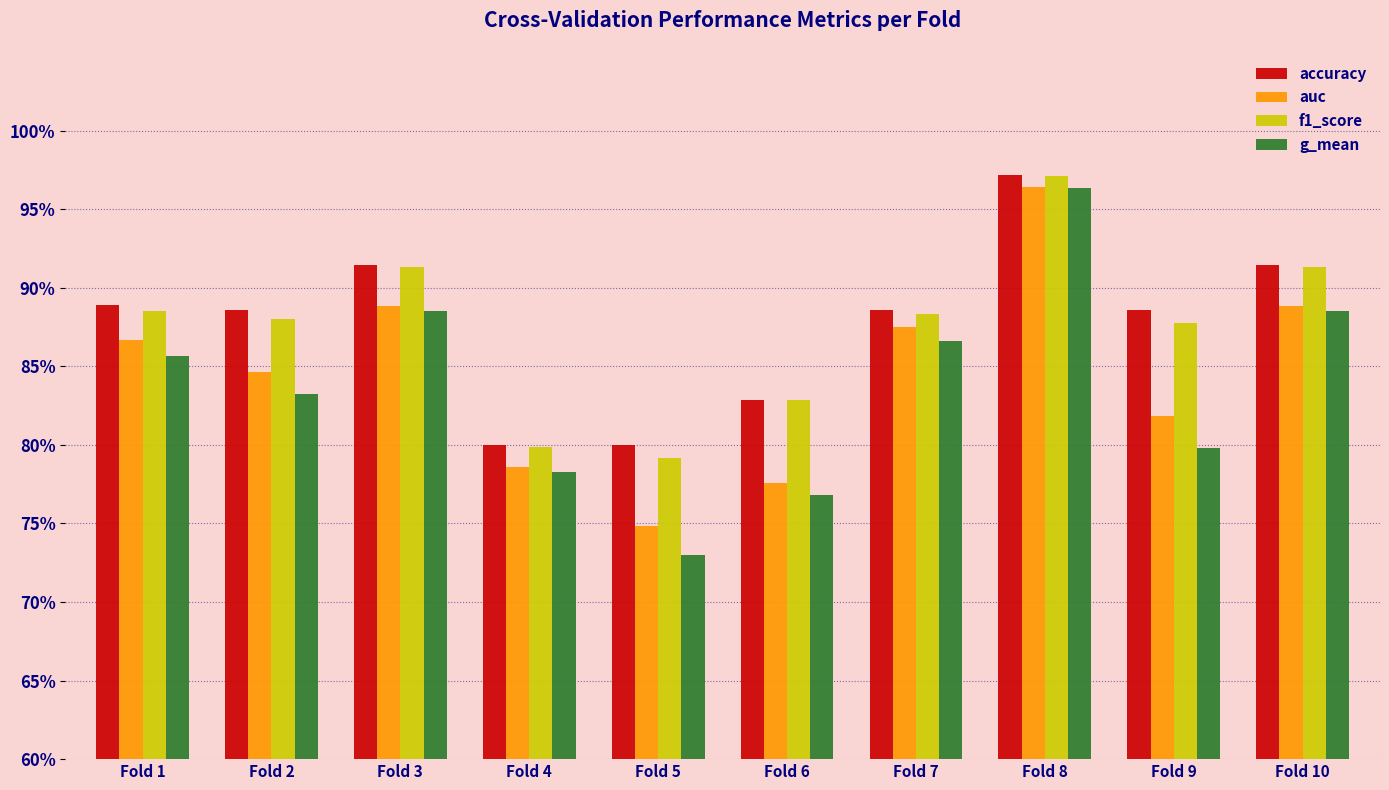

The g_mean series shows 1.4 at Fold 8. True or false?

False